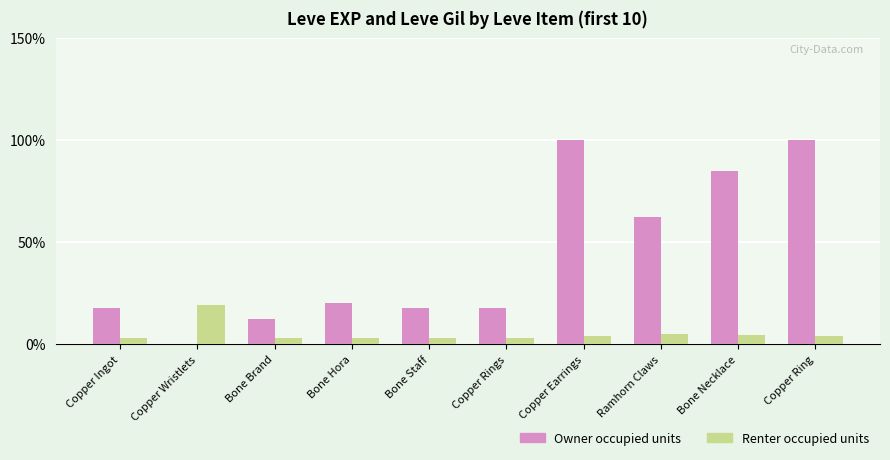

What is the total value across all series at Ramhorn Claws?

66.7